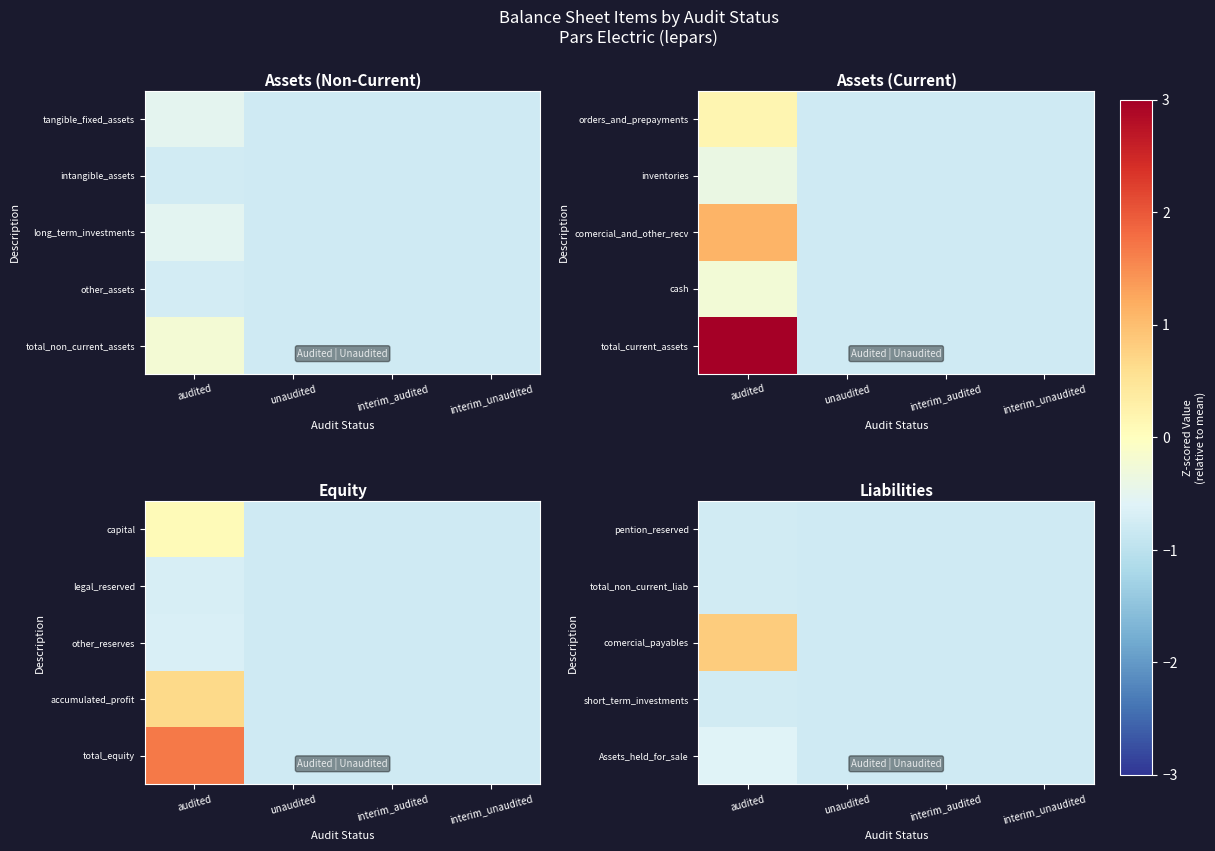

What value does the Assets_held_for_sale series have at interim_unaudited?

-0.8